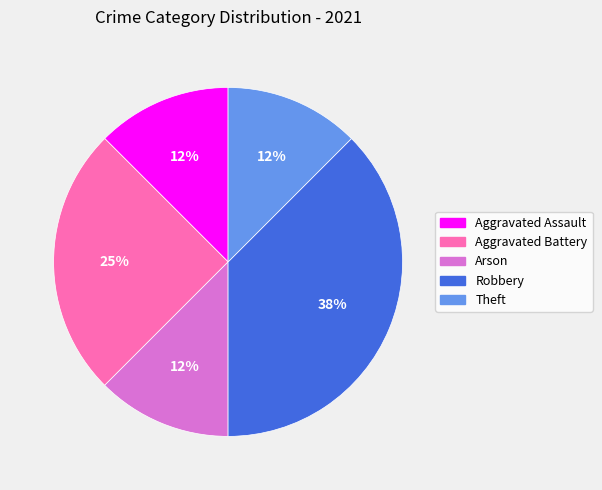

Is there any slice that represents more than half of the pie?

No